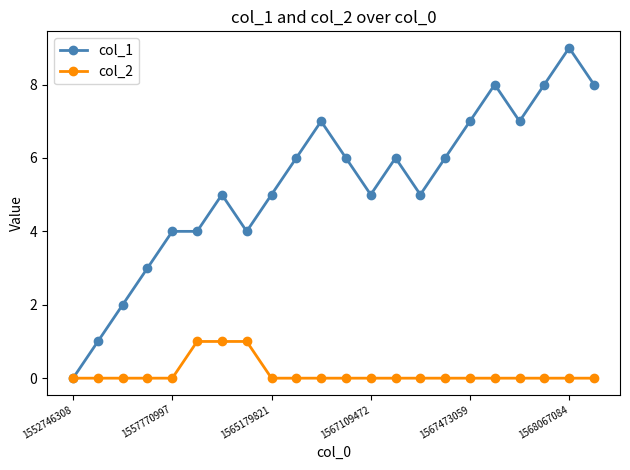

Which series has the widest spread of values?

col_1